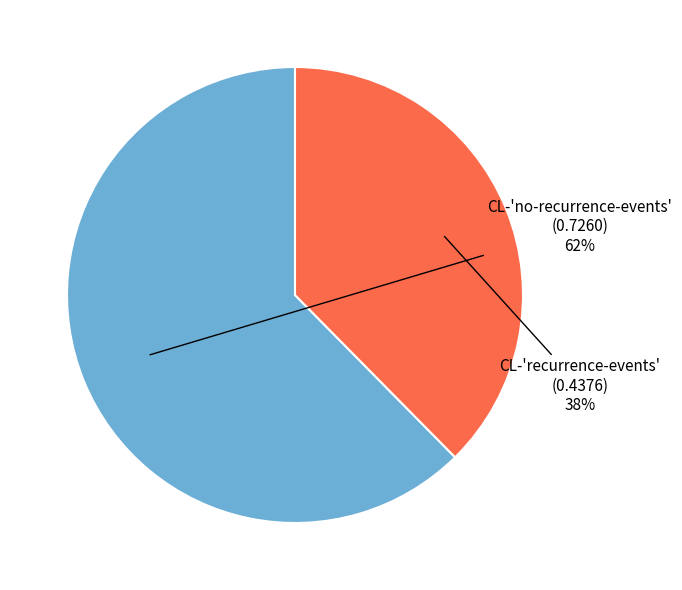

Combined, do CL-'no-recurrence-events' and CL-'recurrence-events' account for over 50%?

Yes